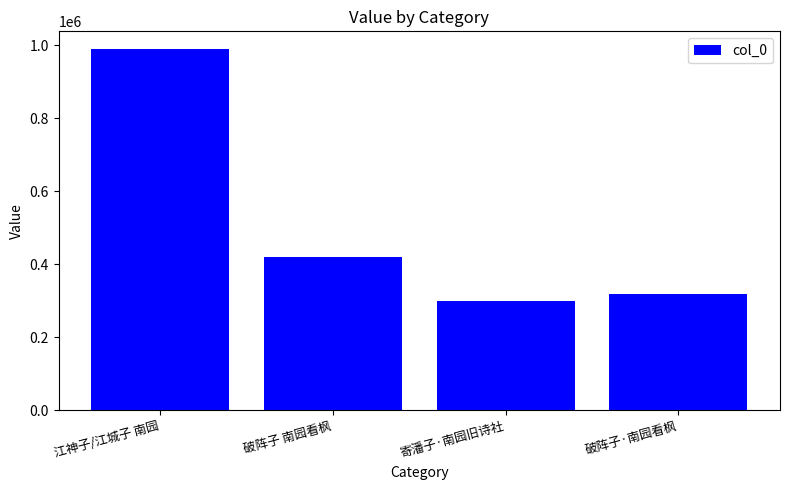

How many series are shown in this chart?

1